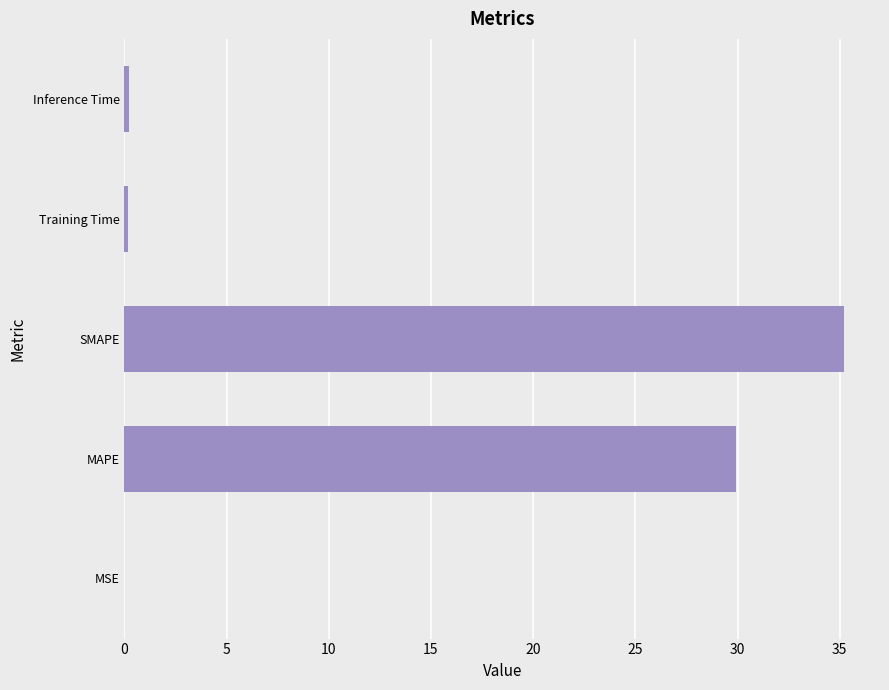

The chart shows a value of 29.9 at MAPE. True or false?

True